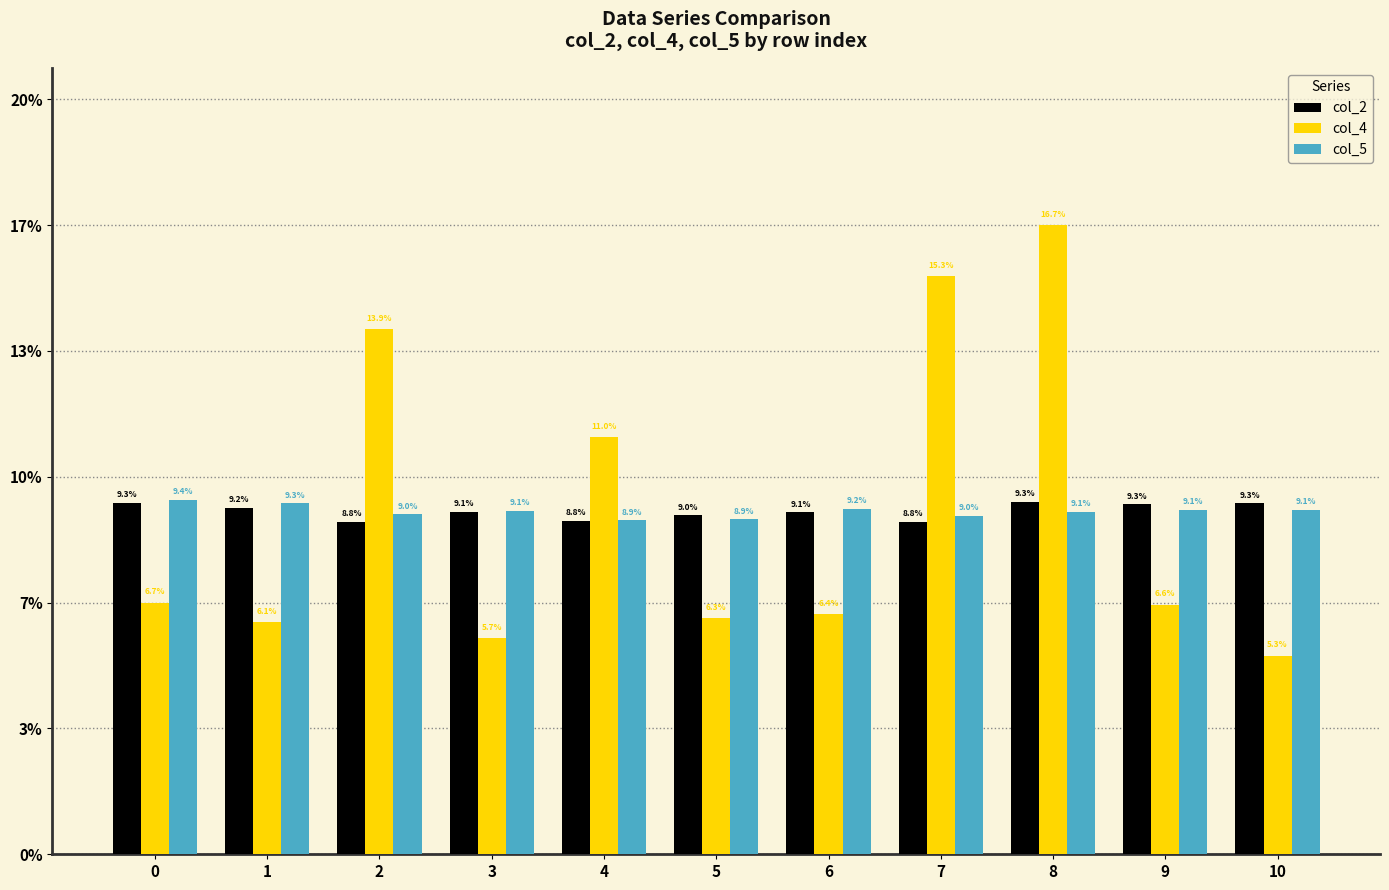

What is the sum of all col_2 values?

1.0